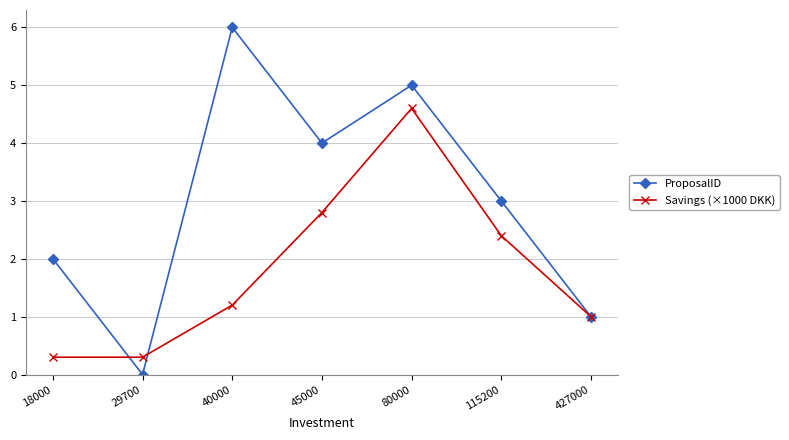

At which category does Savings (×1000 DKK) reach its first local peak?

80000